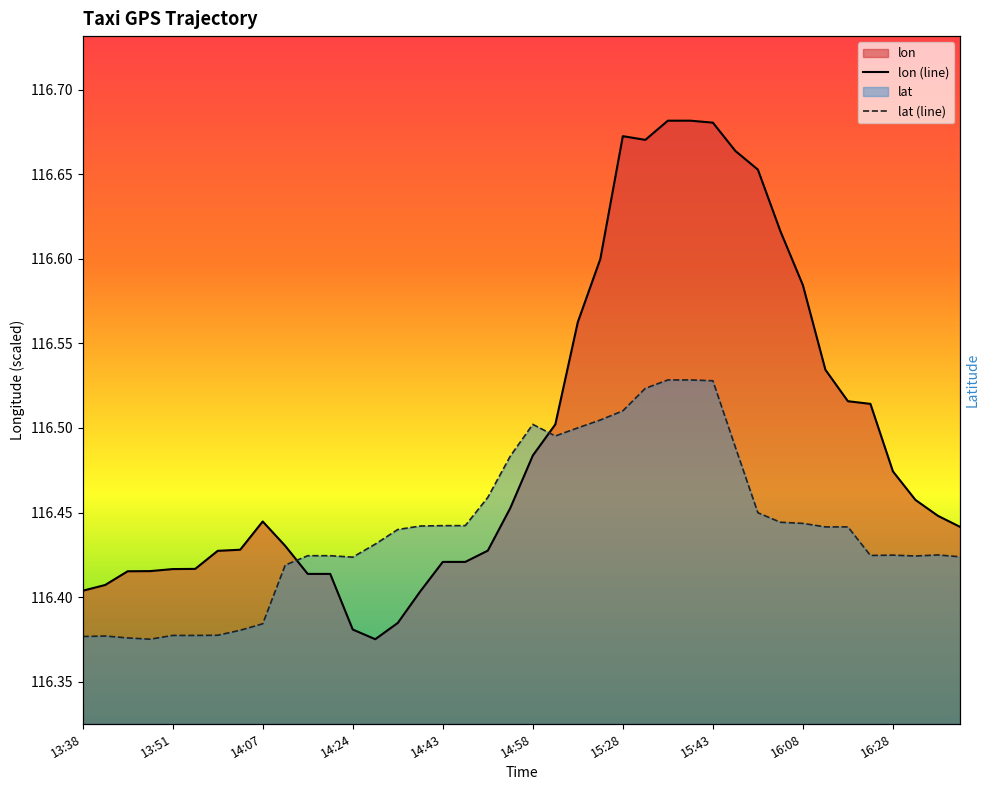

What is the value of the lat (line) point at the 31st from the left?

116.4